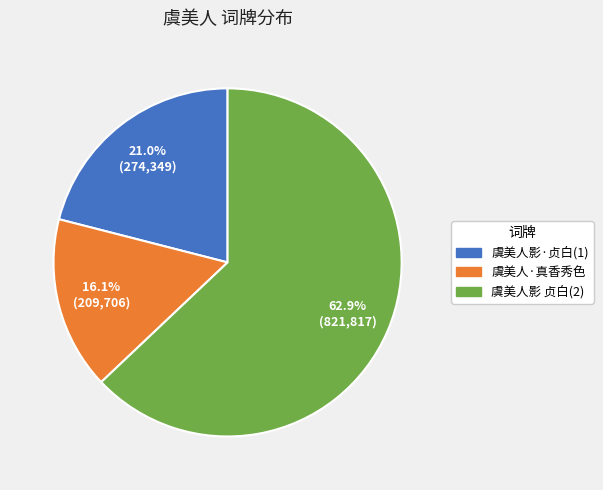

Count the number of slices in the pie.

3